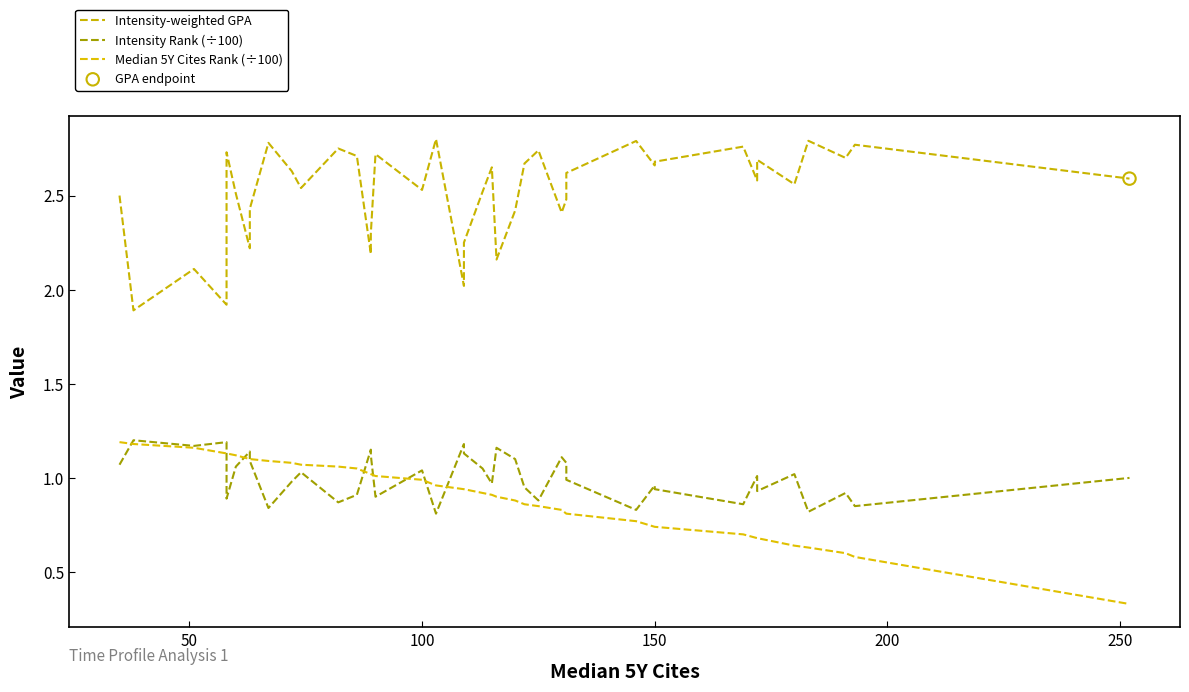

Is the value of Intensity Rank (÷100) at 27 greater than the value of Intensity-weighted GPA at 23?

No